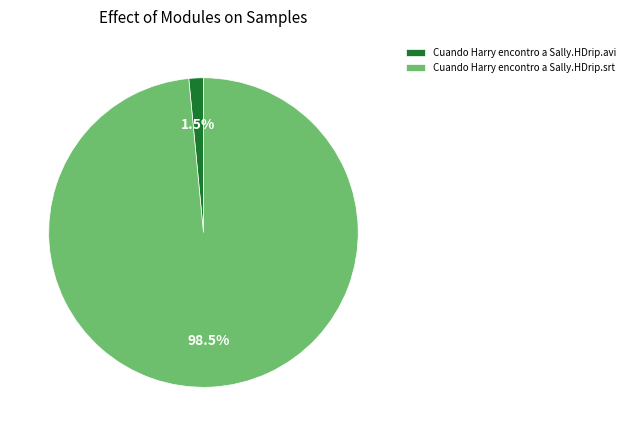

Which category has the biggest portion of the pie?

Cuando Harry encontro a Sally.HDrip.srt